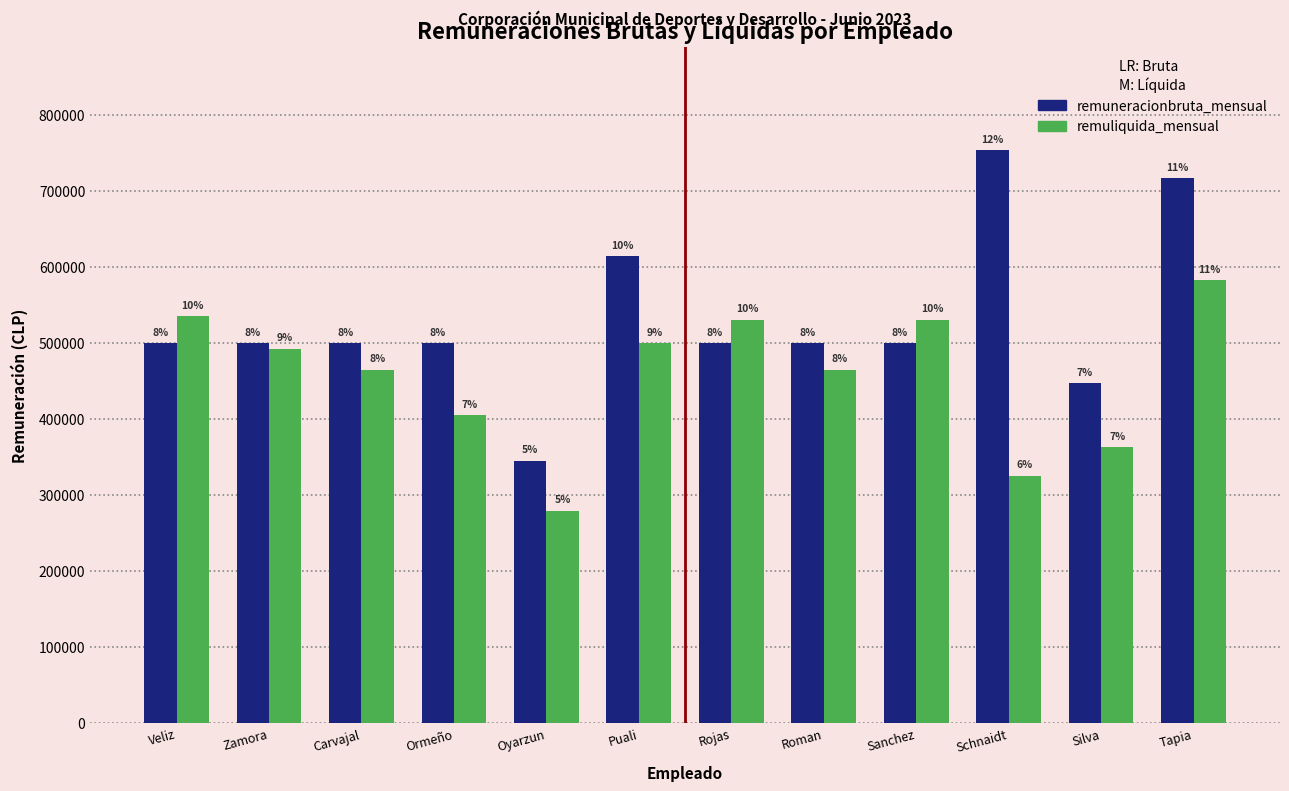

What position from the left is Puali?

6